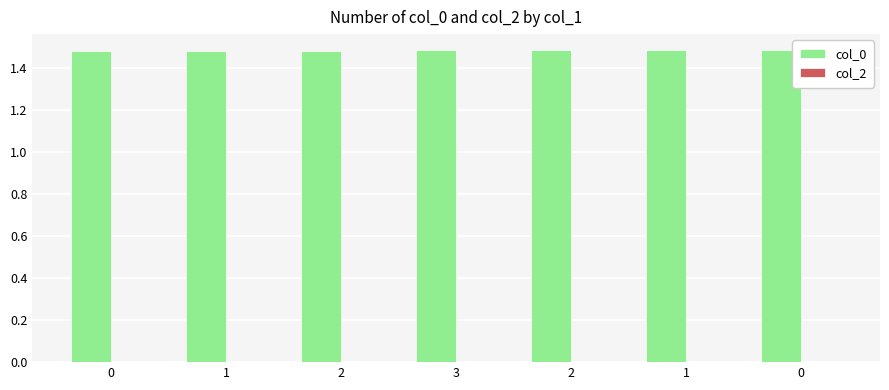

What is the greatest value displayed?

1.5